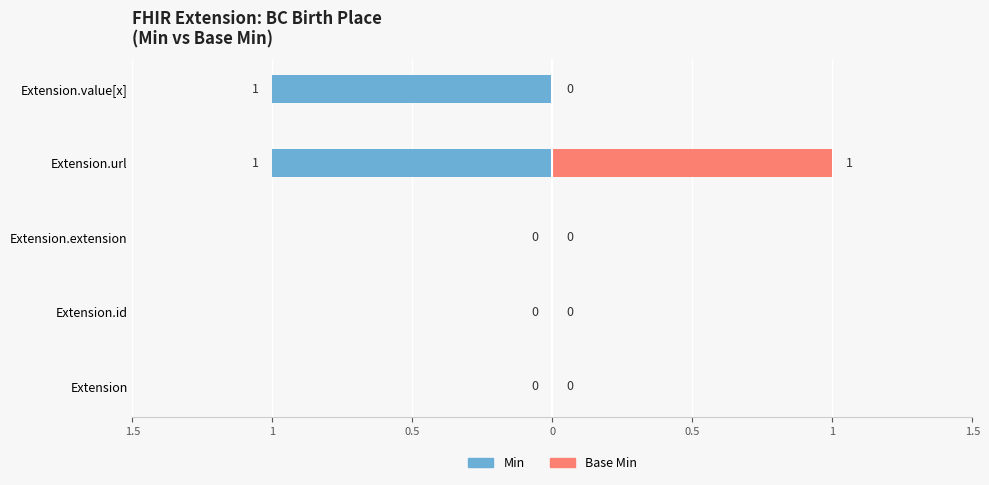

What is the sum of all Base Min values?

1